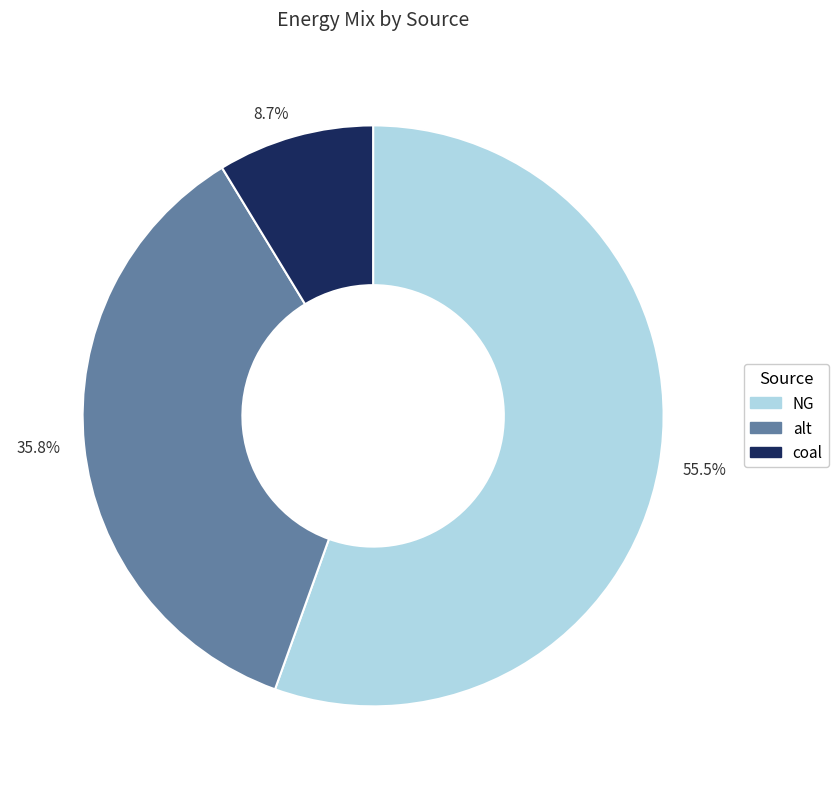

To the nearest percent, what is the difference between the largest and smallest slice percentages?

47%